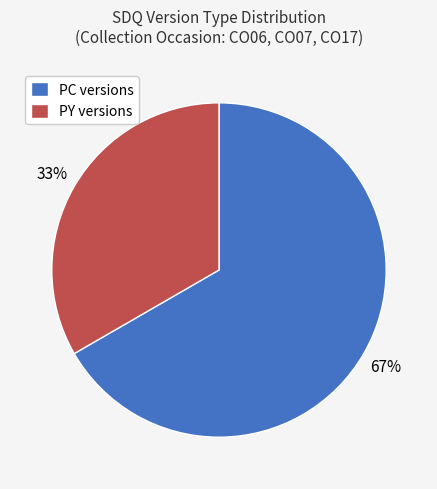

True or false: PY versions accounts for 47% of the total.

False